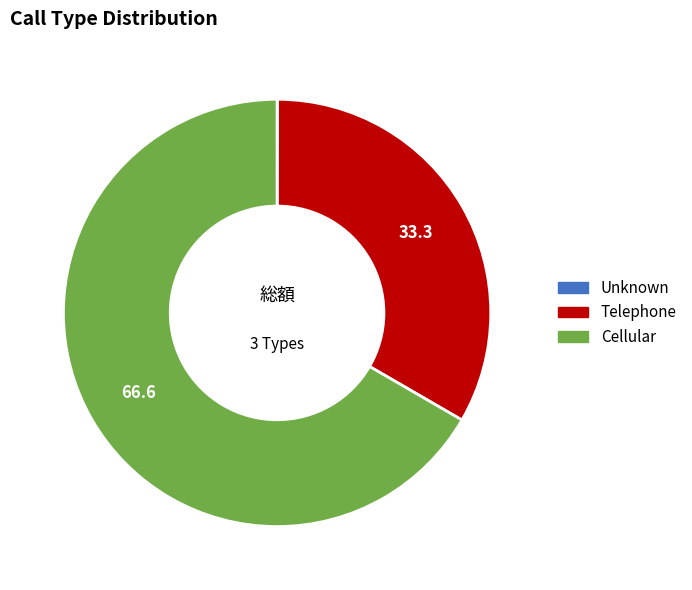

True or false: Cellular accounts for 81% of the total.

False